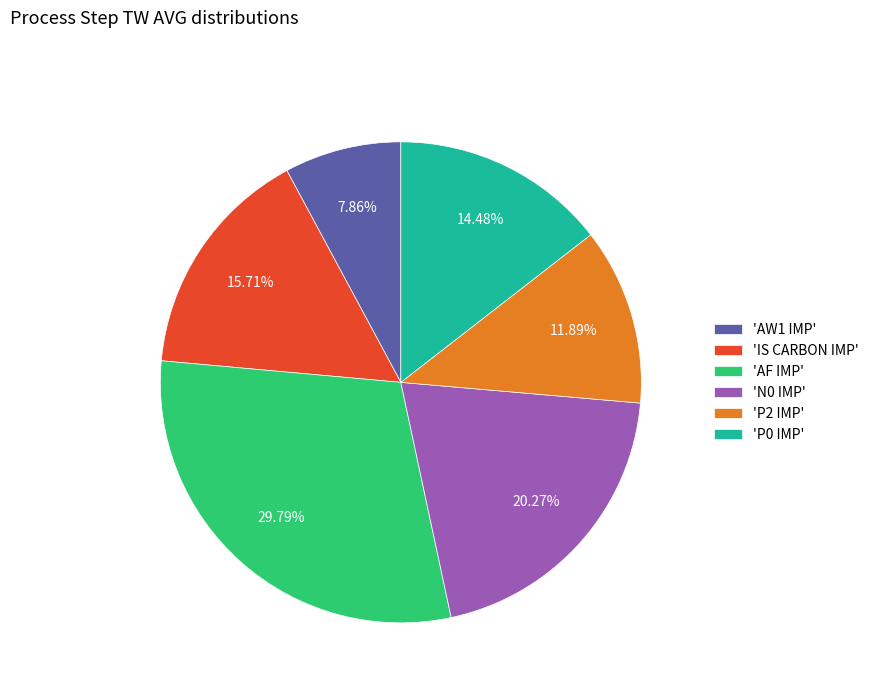

Combined, do 'P0 IMP' and 'P2 IMP' account for over 50%?

No